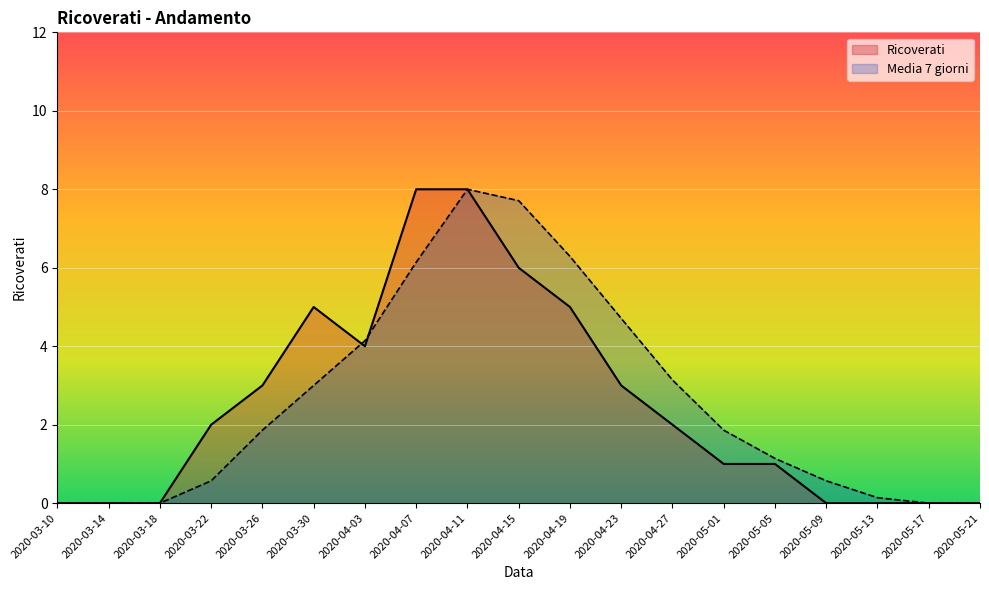

Is the value of Media 7 giorni at 2020-05-09 greater than the value of Ricoverati at 2020-05-01?

No